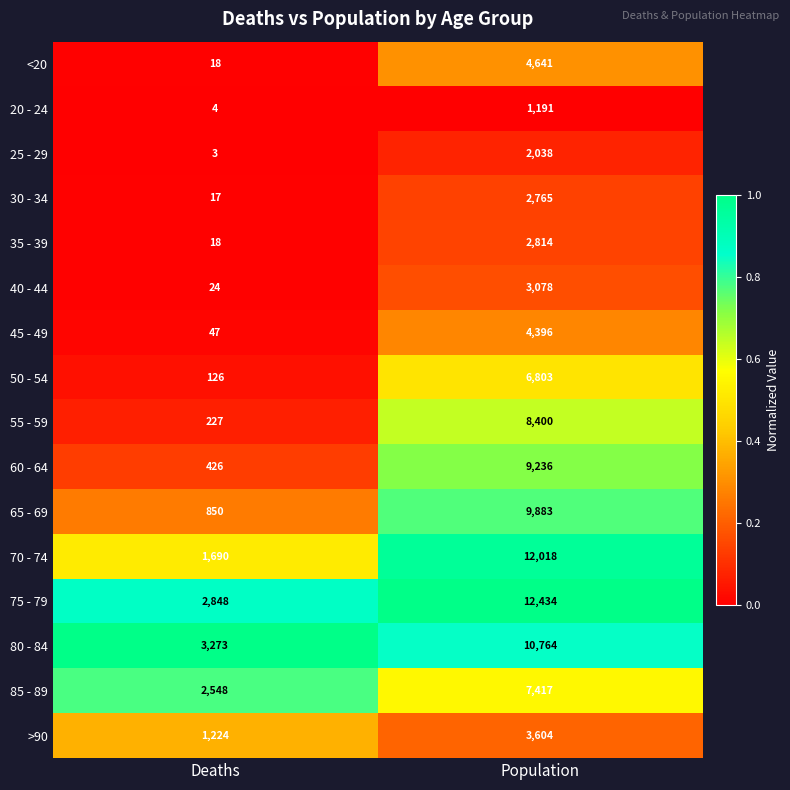

Is it true that 25 - 29 equals 3 at Deaths?

True